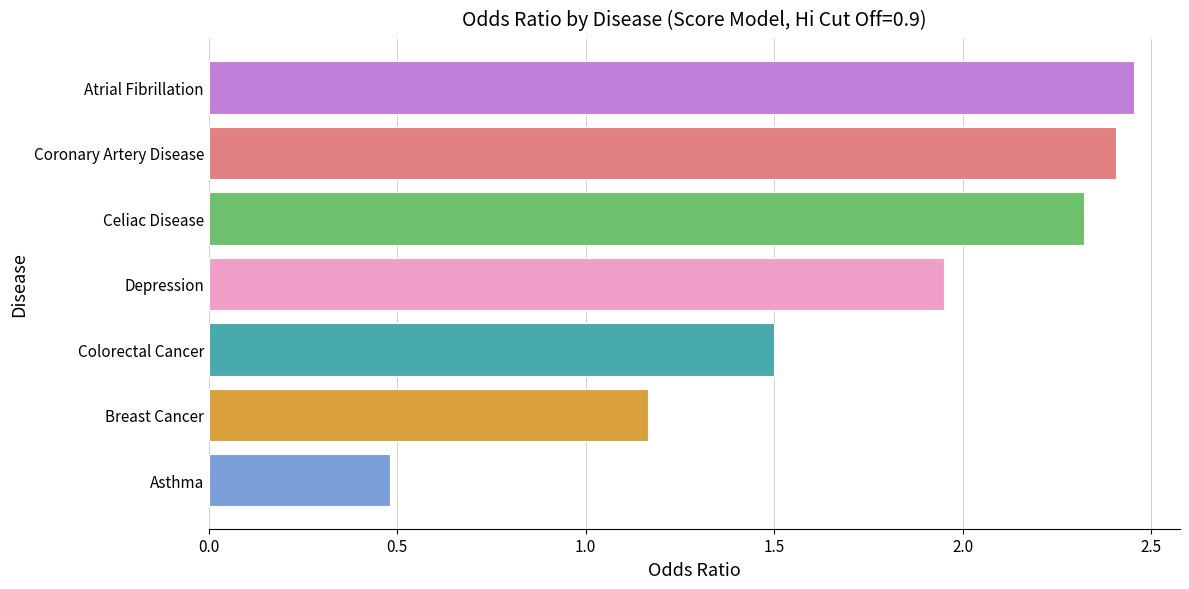

What is the difference between the maximum and minimum values?

2.0